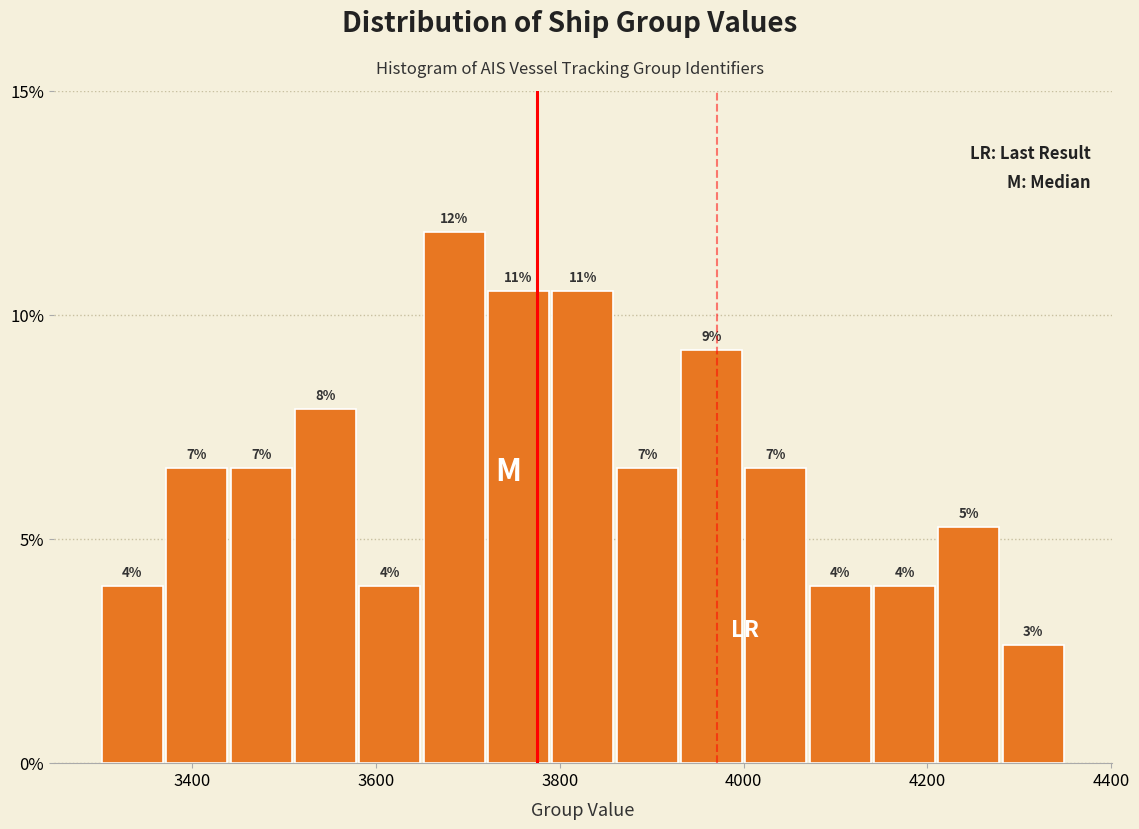

Read against the x-axis, roughly where is the centre of the tallest bar?

3680